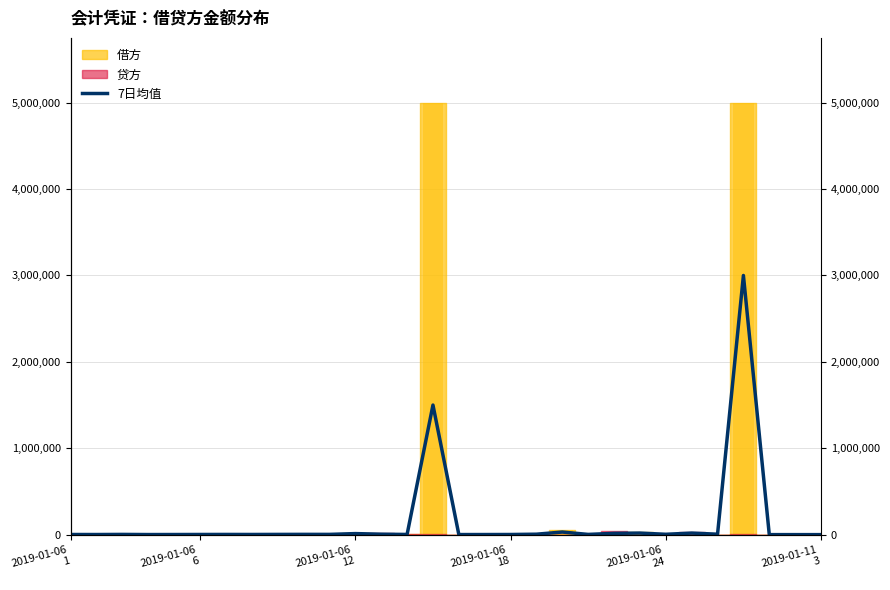

Between 2019-01-06 12 and 2019-01-06 1, which is larger?

2019-01-06 12